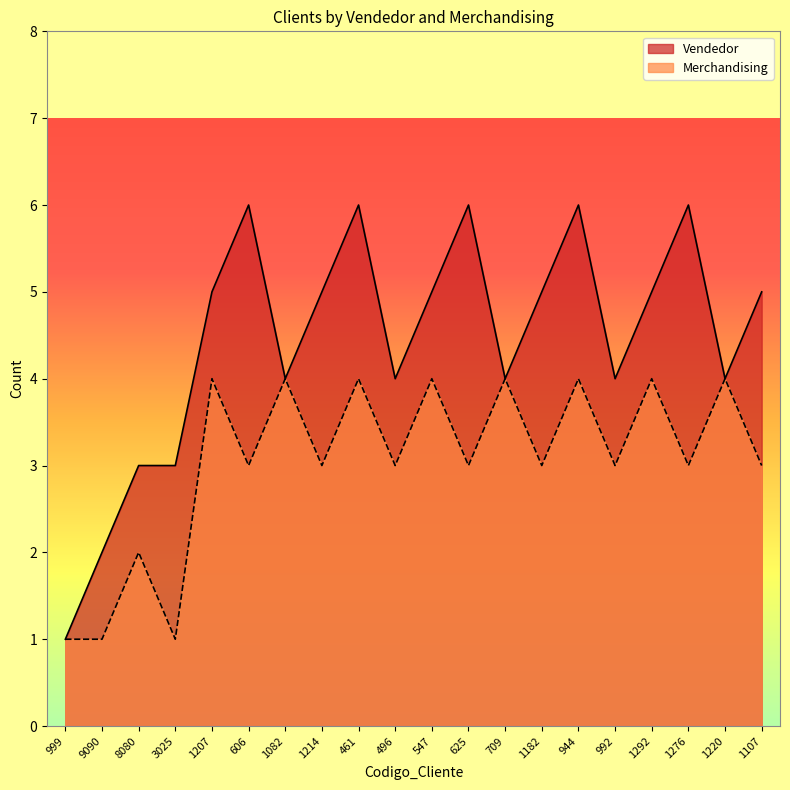

How many interior local valleys does the Merchandising series have?

8